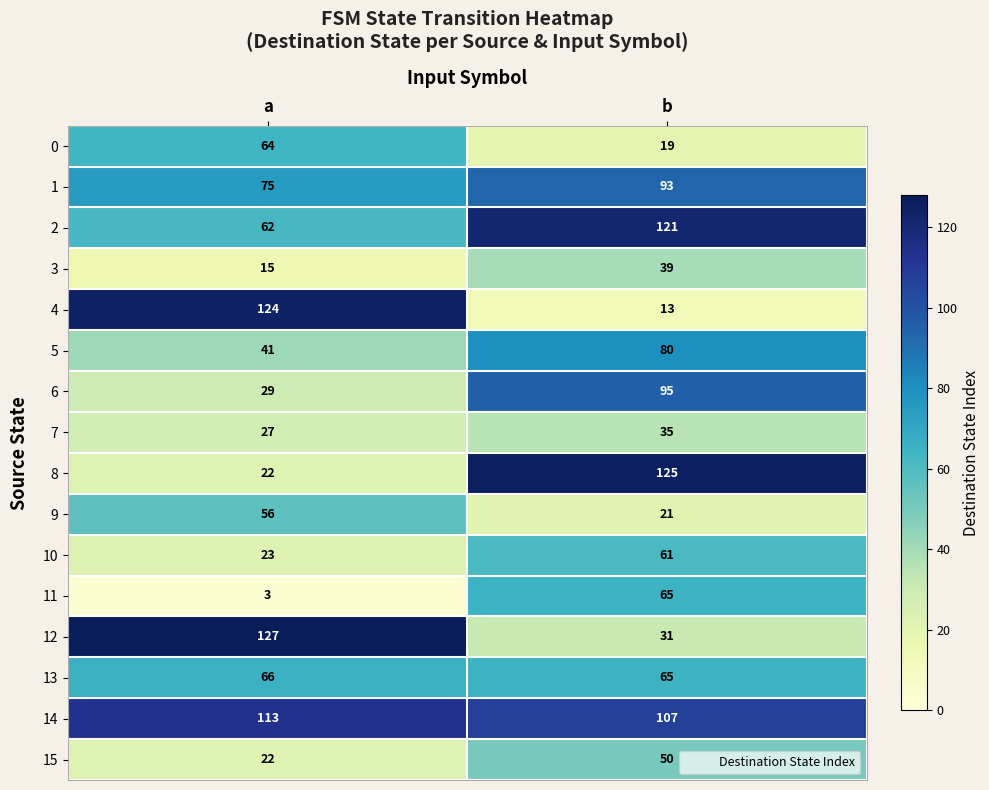

Which series has the largest total across all categories?

14